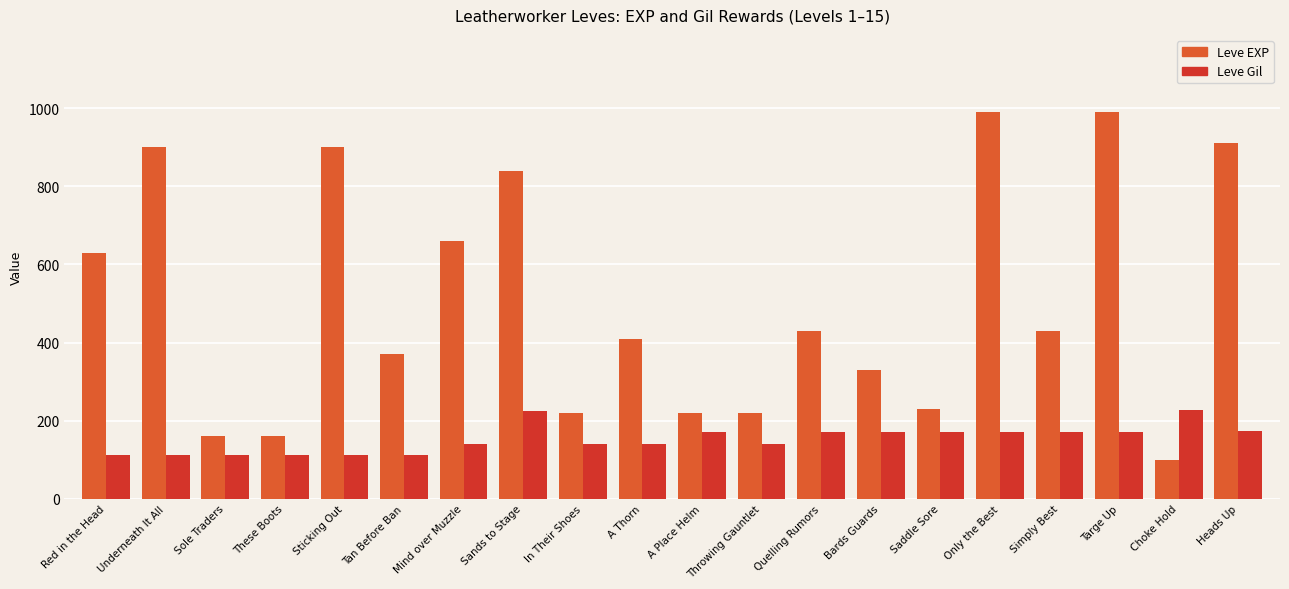

Which series has the largest total across all categories?

Leve EXP